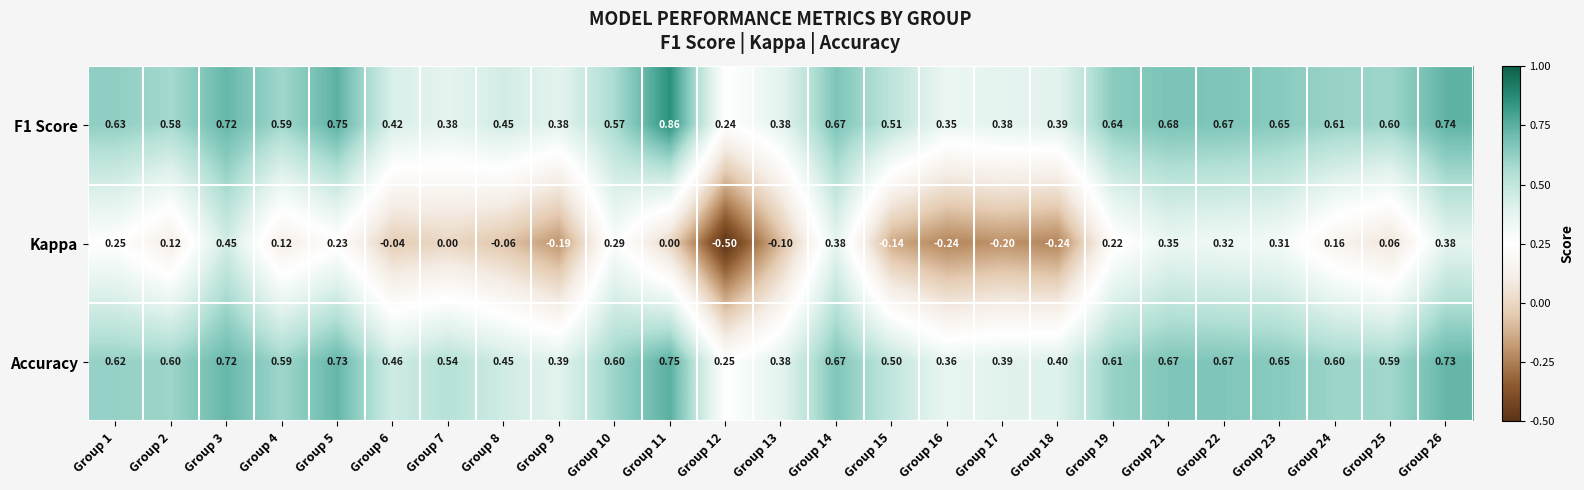

Is the value of Accuracy at Group 1 greater than the value of F1 Score at Group 2?

Yes